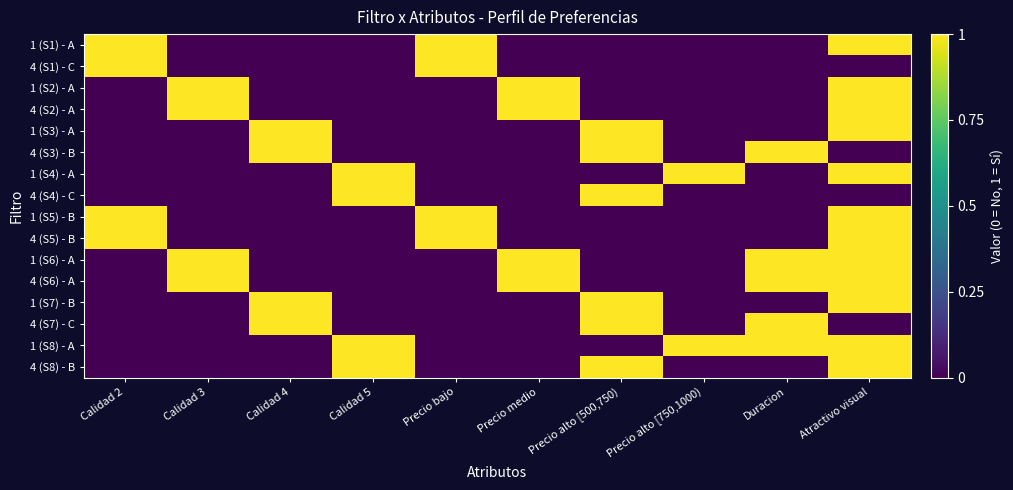

Reading right to left, list all the values displayed in this chart.

1 (S1) - A: Atractivo visual=1	Duracion=0	Precio alto [750,1000)=0	Precio alto [500,750)=0	Precio medio=0	Precio bajo=1	Calidad 5=0	Calidad 4=0	Calidad 3=0	Calidad 2=1
4 (S1) - C: Atractivo visual=0	Duracion=0	Precio alto [750,1000)=0	Precio alto [500,750)=0	Precio medio=0	Precio bajo=1	Calidad 5=0	Calidad 4=0	Calidad 3=0	Calidad 2=1
1 (S2) - A: Atractivo visual=1	Duracion=0	Precio alto [750,1000)=0	Precio alto [500,750)=0	Precio medio=1	Precio bajo=0	Calidad 5=0	Calidad 4=0	Calidad 3=1	Calidad 2=0
4 (S2) - A: Atractivo visual=1	Duracion=0	Precio alto [750,1000)=0	Precio alto [500,750)=0	Precio medio=1	Precio bajo=0	Calidad 5=0	Calidad 4=0	Calidad 3=1	Calidad 2=0
1 (S3) - A: Atractivo visual=1	Duracion=0	Precio alto [750,1000)=0	Precio alto [500,750)=1	Precio medio=0	Precio bajo=0	Calidad 5=0	Calidad 4=1	Calidad 3=0	Calidad 2=0
4 (S3) - B: Atractivo visual=0	Duracion=1	Precio alto [750,1000)=0	Precio alto [500,750)=1	Precio medio=0	Precio bajo=0	Calidad 5=0	Calidad 4=1	Calidad 3=0	Calidad 2=0
1 (S4) - A: Atractivo visual=1	Duracion=0	Precio alto [750,1000)=1	Precio alto [500,750)=0	Precio medio=0	Precio bajo=0	Calidad 5=1	Calidad 4=0	Calidad 3=0	Calidad 2=0
4 (S4) - C: Atractivo visual=0	Duracion=0	Precio alto [750,1000)=0	Precio alto [500,750)=1	Precio medio=0	Precio bajo=0	Calidad 5=1	Calidad 4=0	Calidad 3=0	Calidad 2=0
1 (S5) - B: Atractivo visual=1	Duracion=0	Precio alto [750,1000)=0	Precio alto [500,750)=0	Precio medio=0	Precio bajo=1	Calidad 5=0	Calidad 4=0	Calidad 3=0	Calidad 2=1
4 (S5) - B: Atractivo visual=1	Duracion=0	Precio alto [750,1000)=0	Precio alto [500,750)=0	Precio medio=0	Precio bajo=1	Calidad 5=0	Calidad 4=0	Calidad 3=0	Calidad 2=1
1 (S6) - A: Atractivo visual=1	Duracion=1	Precio alto [750,1000)=0	Precio alto [500,750)=0	Precio medio=1	Precio bajo=0	Calidad 5=0	Calidad 4=0	Calidad 3=1	Calidad 2=0
4 (S6) - A: Atractivo visual=1	Duracion=1	Precio alto [750,1000)=0	Precio alto [500,750)=0	Precio medio=1	Precio bajo=0	Calidad 5=0	Calidad 4=0	Calidad 3=1	Calidad 2=0
1 (S7) - B: Atractivo visual=1	Duracion=0	Precio alto [750,1000)=0	Precio alto [500,750)=1	Precio medio=0	Precio bajo=0	Calidad 5=0	Calidad 4=1	Calidad 3=0	Calidad 2=0
4 (S7) - C: Atractivo visual=0	Duracion=1	Precio alto [750,1000)=0	Precio alto [500,750)=1	Precio medio=0	Precio bajo=0	Calidad 5=0	Calidad 4=1	Calidad 3=0	Calidad 2=0
1 (S8) - A: Atractivo visual=1	Duracion=1	Precio alto [750,1000)=1	Precio alto [500,750)=0	Precio medio=0	Precio bajo=0	Calidad 5=1	Calidad 4=0	Calidad 3=0	Calidad 2=0
4 (S8) - B: Atractivo visual=1	Duracion=0	Precio alto [750,1000)=0	Precio alto [500,750)=1	Precio medio=0	Precio bajo=0	Calidad 5=1	Calidad 4=0	Calidad 3=0	Calidad 2=0